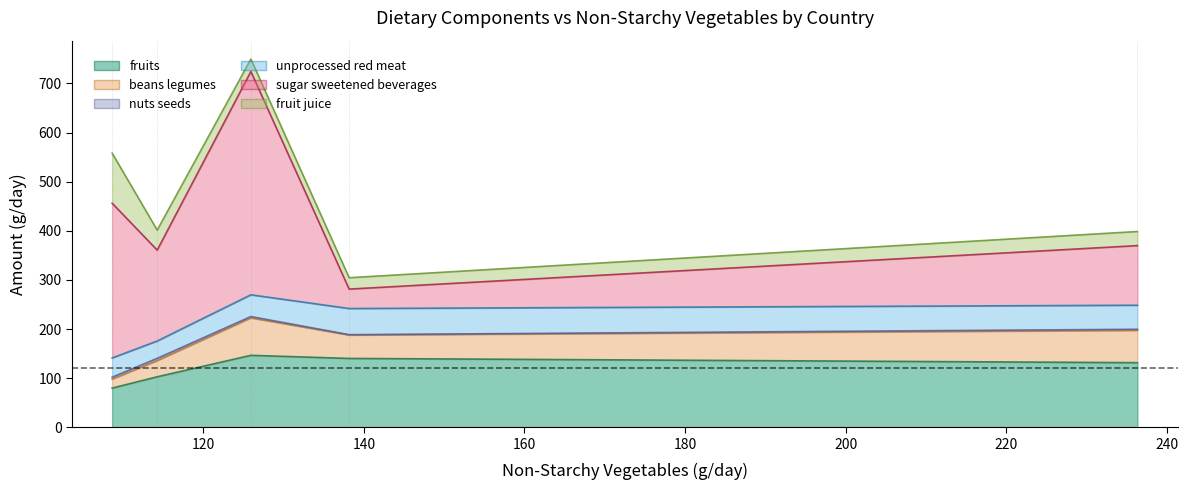

Does the chart display data point markers on the line(s)?

No